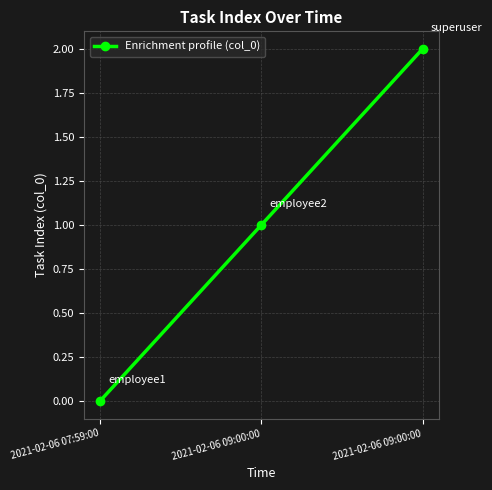

How many values are between 0 and 2?

3